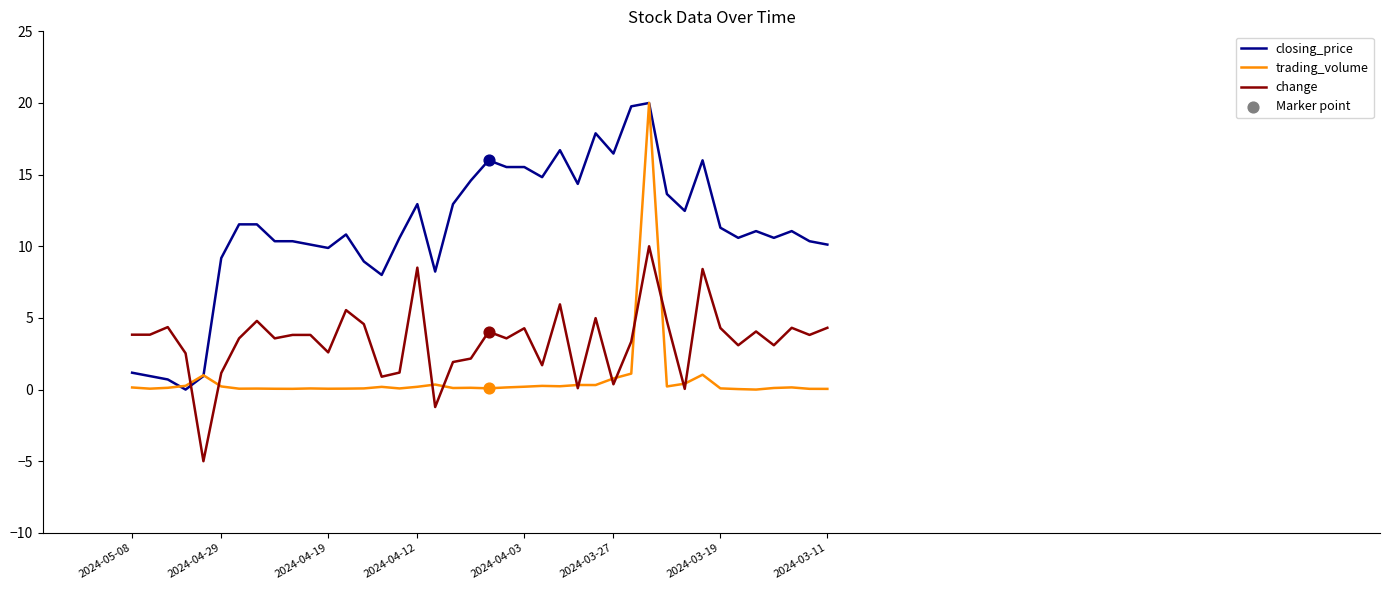

Which series has the largest total across all categories?

closing_price